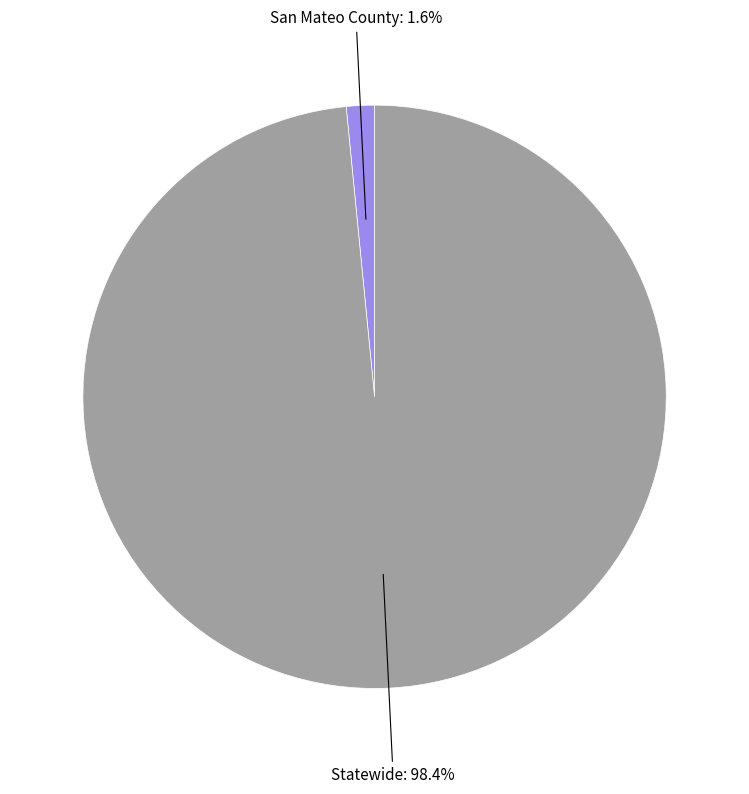

Does any single category account for the majority?

Yes